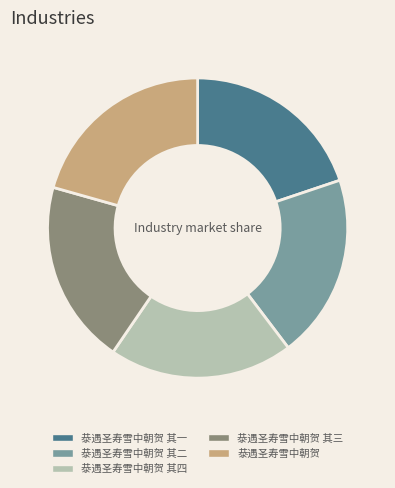

How many segments does this pie chart have?

5